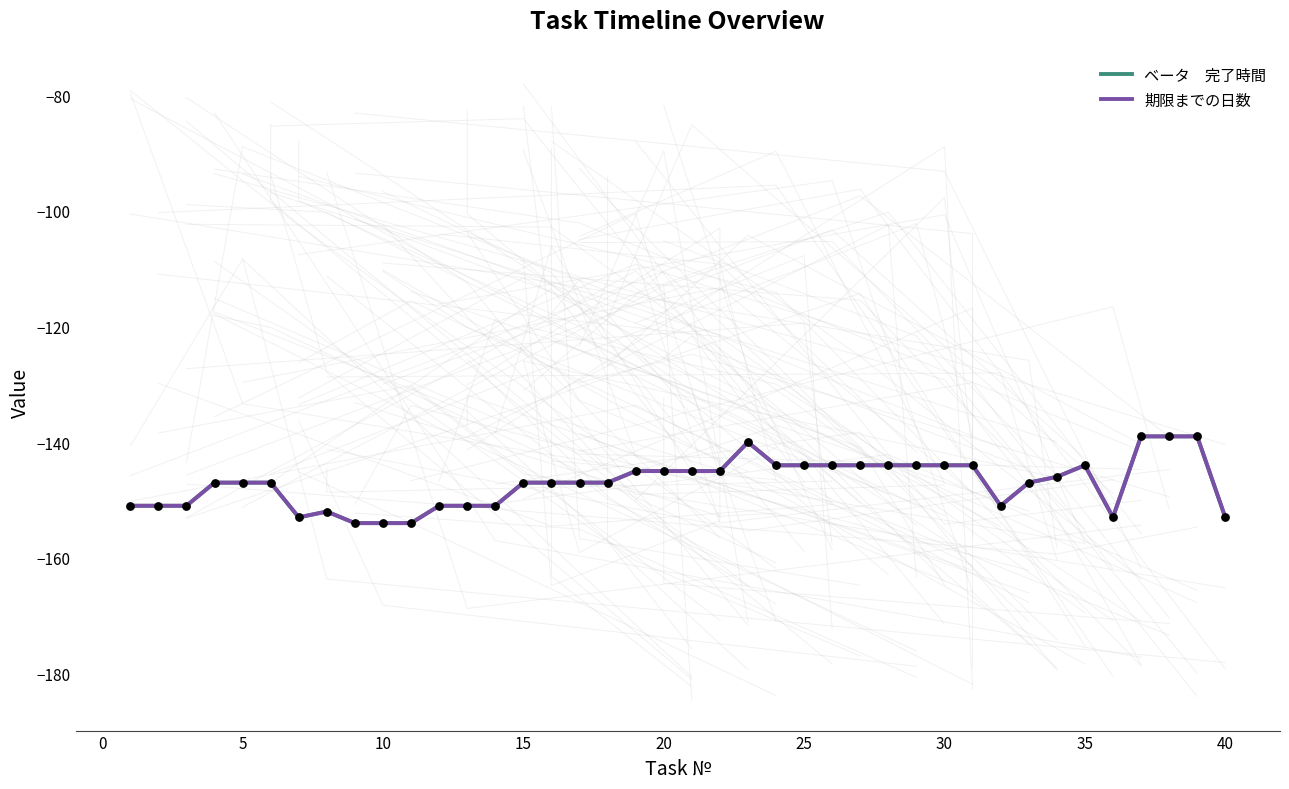

What are all the series names shown in the legend?

ベータ　完了時間, 期限までの日数